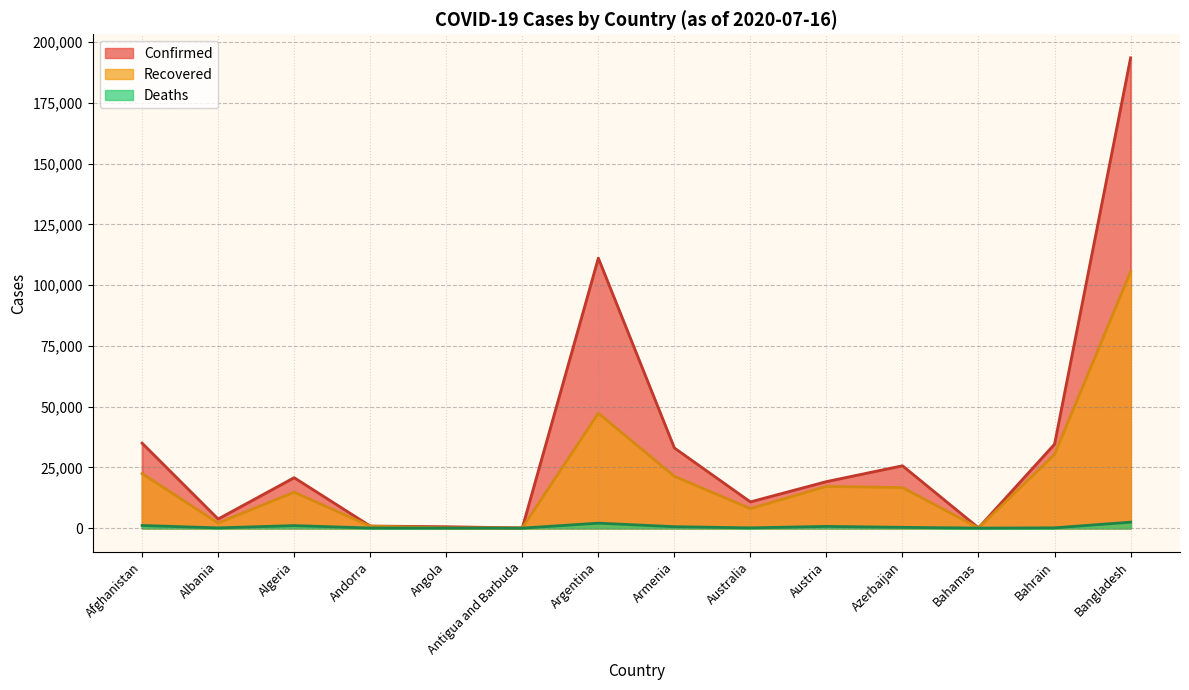

What is the spread (max minus min) of values at Algeria?

19730